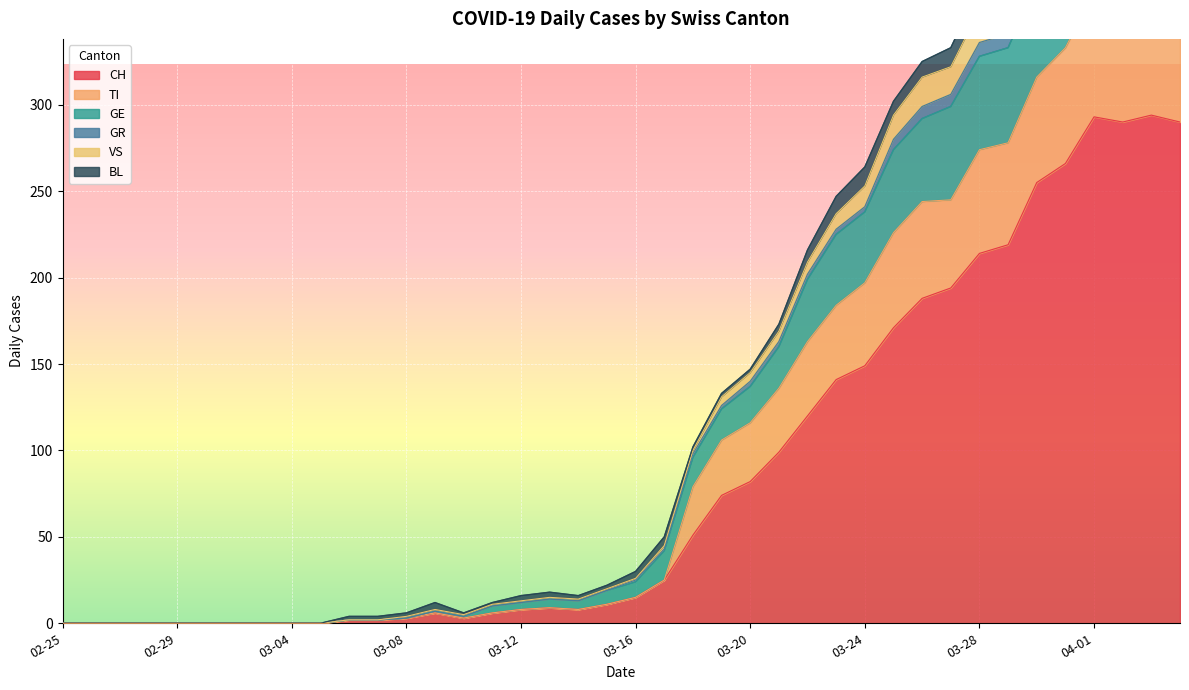

The CH series shows -190 at 02-25. True or false?

False